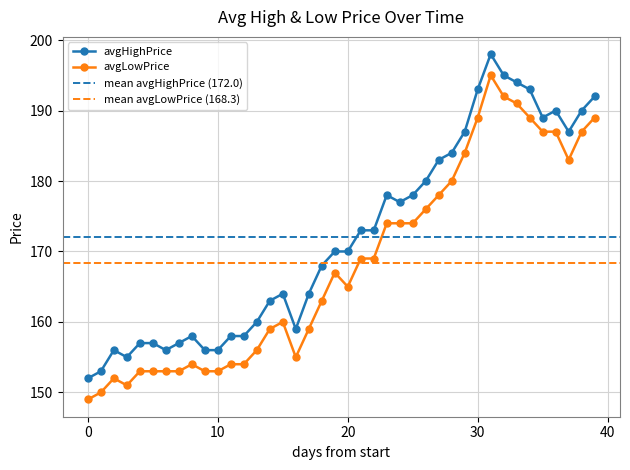

True or false: avgHighPrice and avgLowPrice intersect in this chart.

False